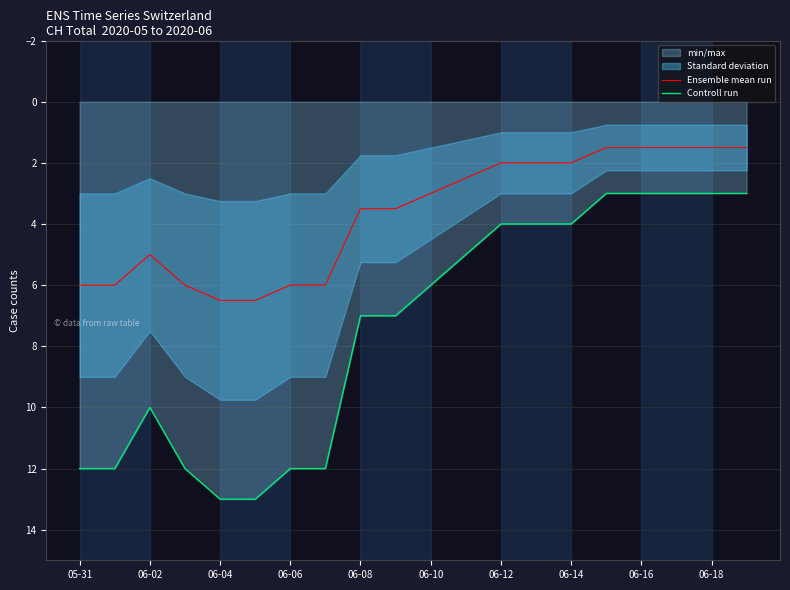

At which category does Ensemble mean run reach its first local valley?

06-02